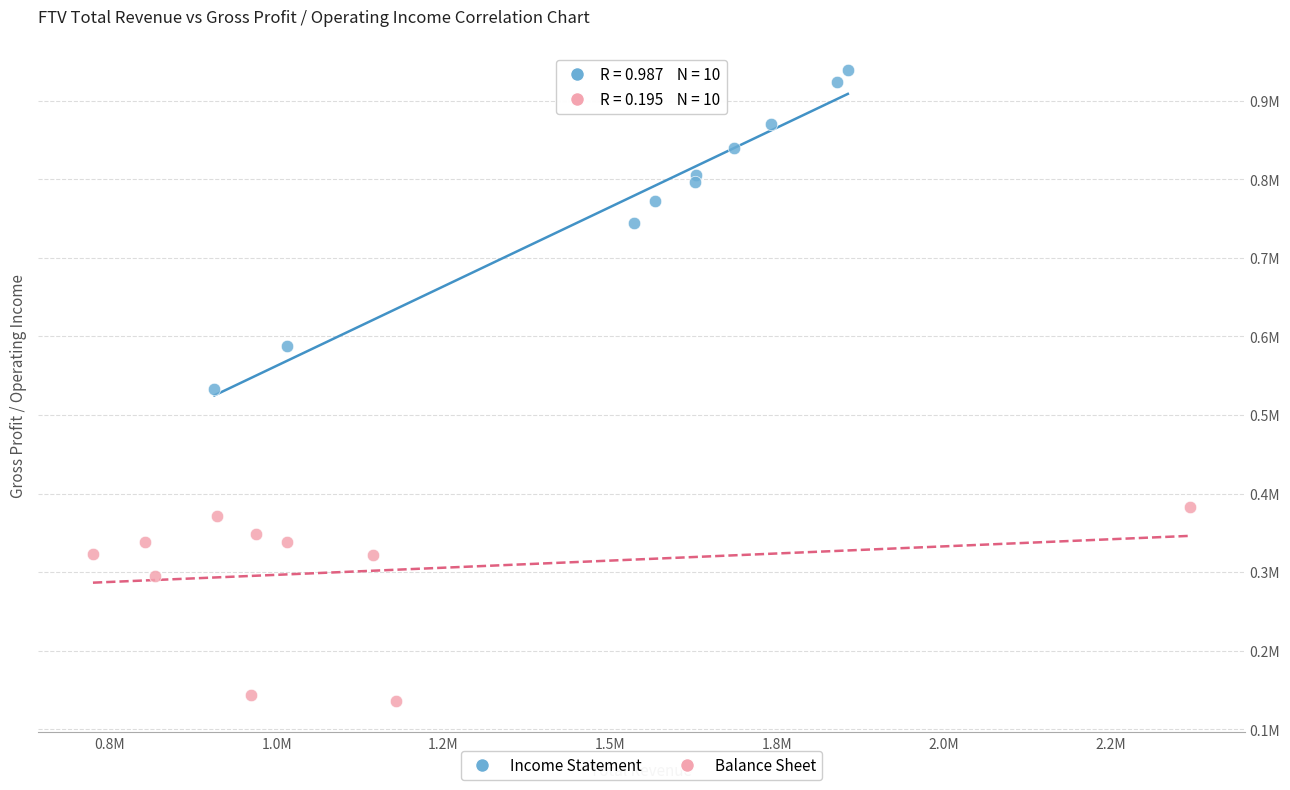

What are all the series names shown in the legend?

Income Statement, Balance Sheet